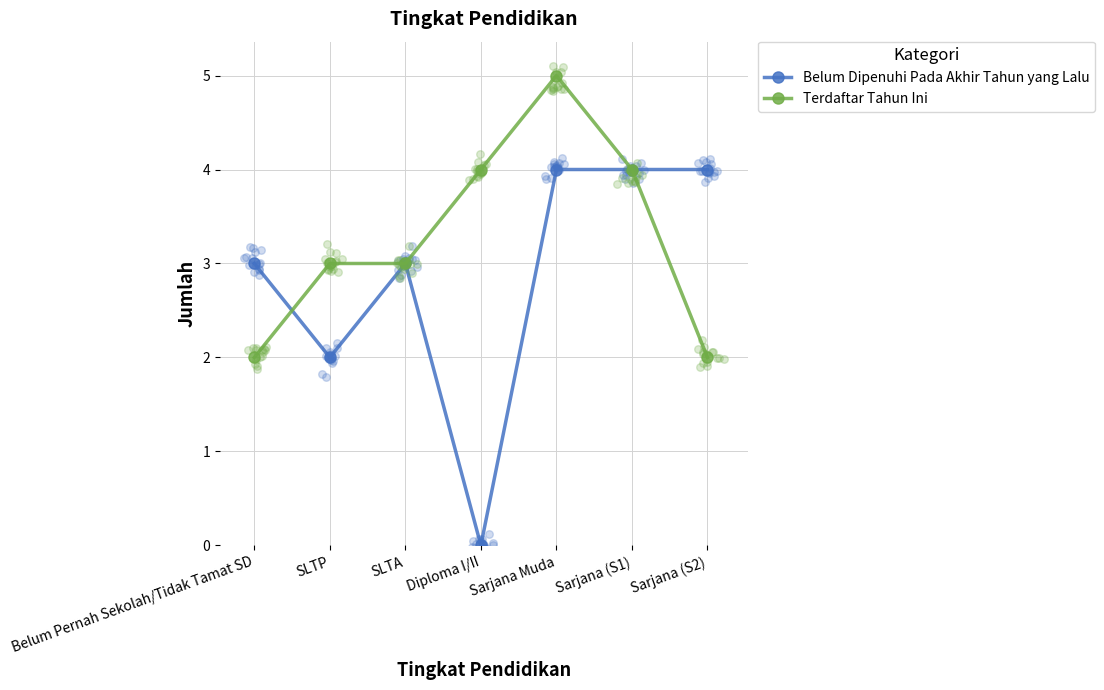

What is the total value across all series at SLTP?

5